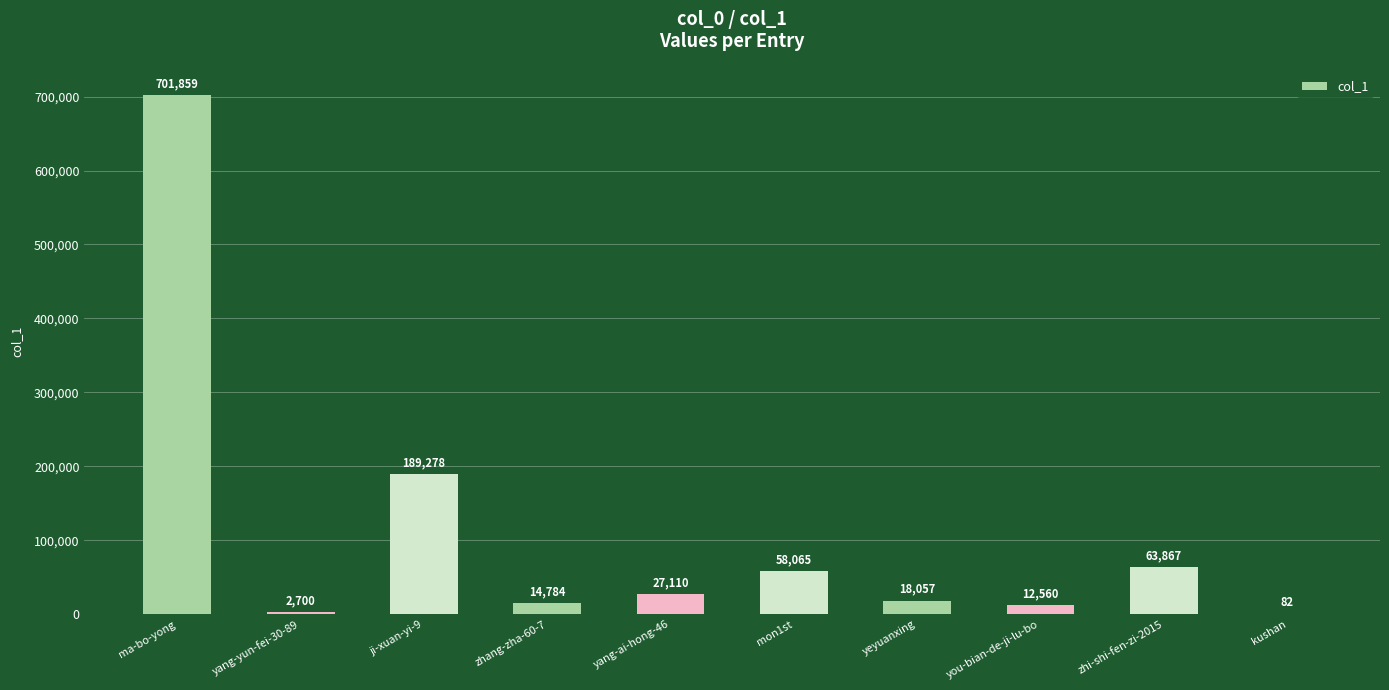

What is the sum of the values at zhang-zha-60-7 and yang-ai-hong-46?

41894